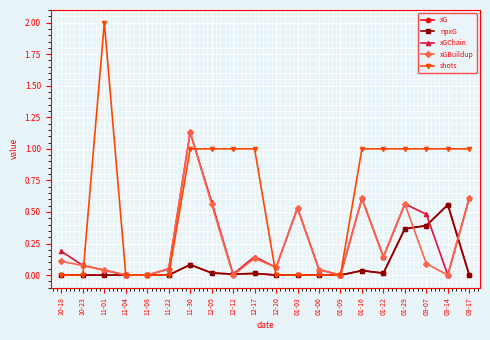

At which category is the sum across all series the highest?

11-30